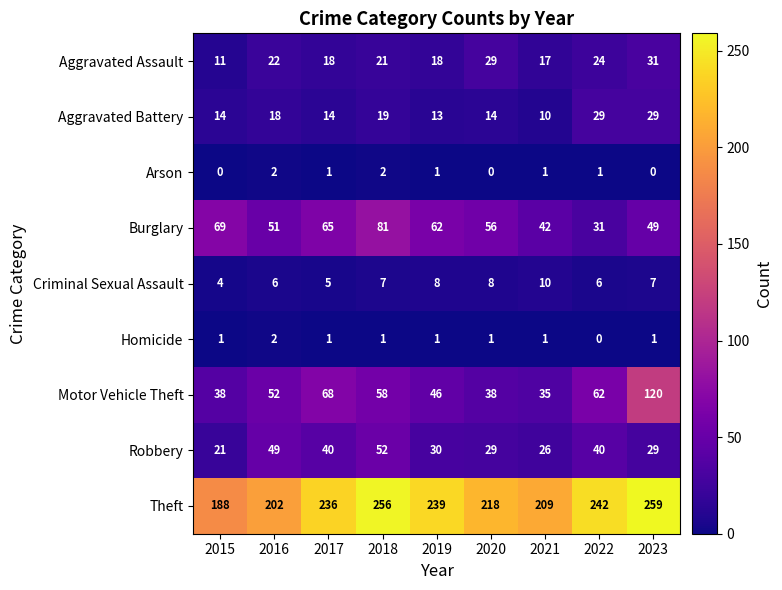

Is it true that Aggravated Battery equals 20 at 2017?

False